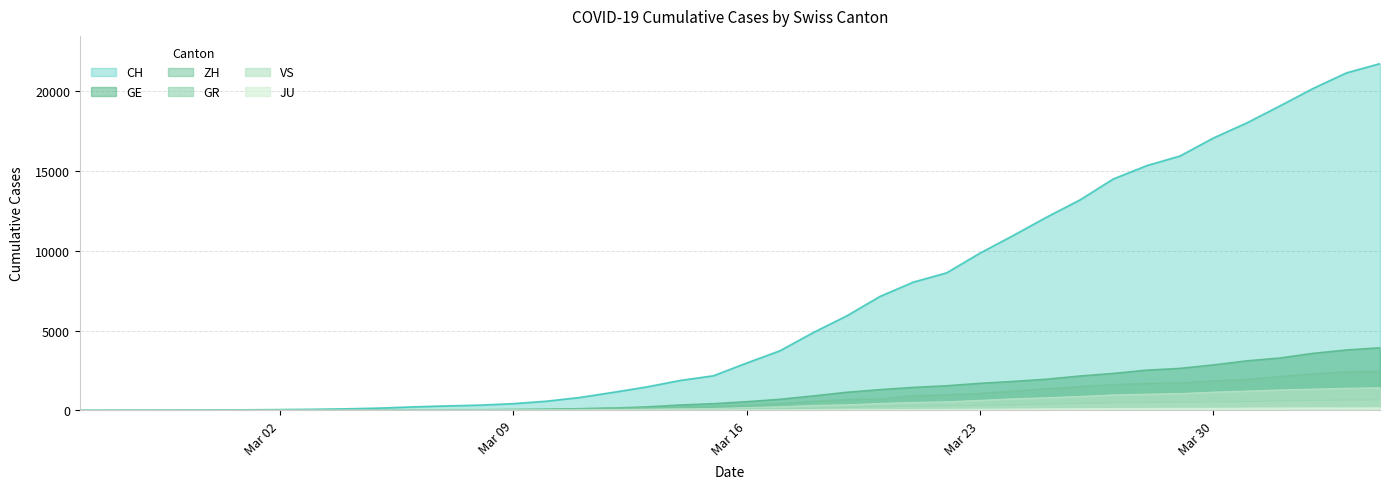

What is the sum of the ZH values at 2020-03-27 and 2020-03-26?

3105